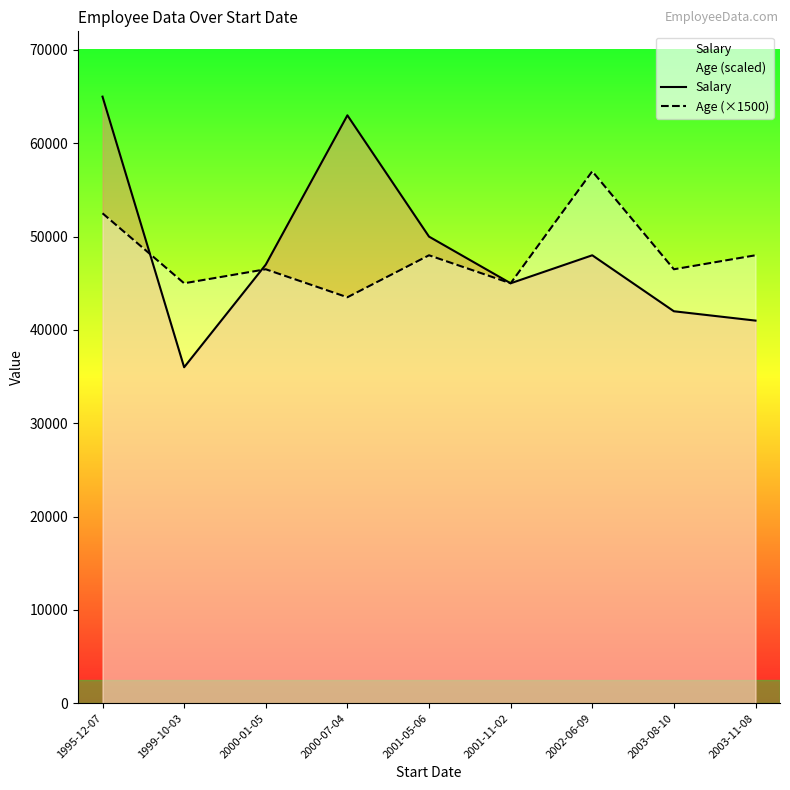

Which series has the largest range (max minus min)?

Salary